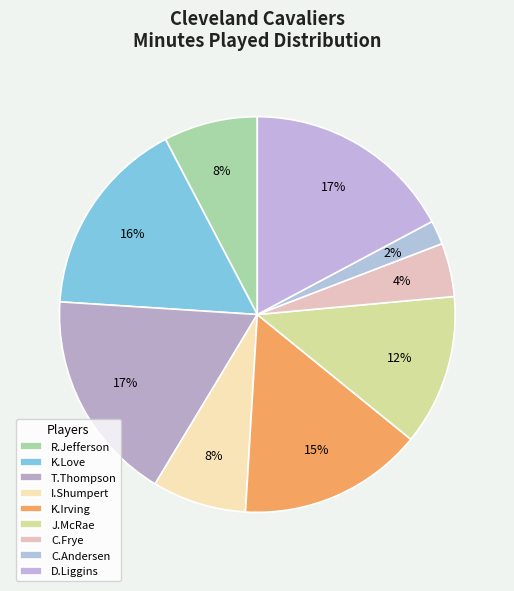

Which category has the smallest portion of the pie?

C.Andersen